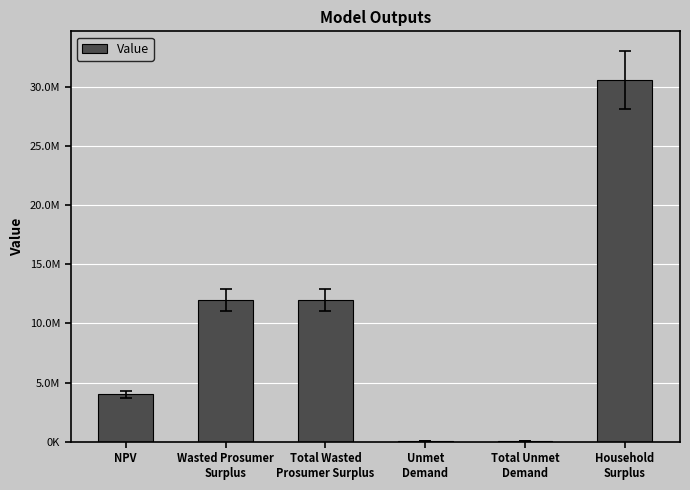

What is the smallest value displayed?

67411.9